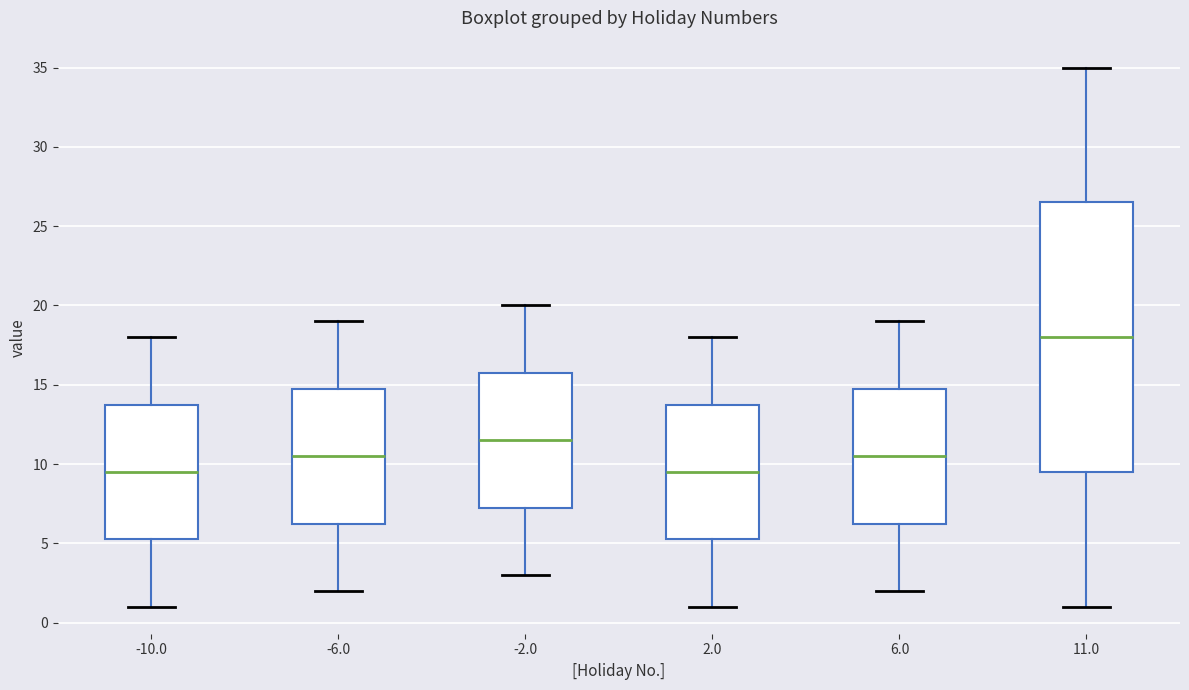

Reading left to right, transcribe this box plot: for each box, give where its median line is, the range the box spans, and where its two whiskers end, as read against the y-axis. The values are not printed on the chart, so give them approximately, as read against the axis.

-10.0: median 9.5, box 5.5 to 14.0, whiskers 1.0 to 18.0
-6.0: median 10.5, box 6.5 to 15.0, whiskers 2.0 to 19.0
-2.0: median 11.5, box 7.5 to 16.0, whiskers 3.0 to 20.0
2.0: median 9.5, box 5.5 to 14.0, whiskers 1.0 to 18.0
6.0: median 10.5, box 6.5 to 15.0, whiskers 2.0 to 19.0
11.0: median 18.0, box 9.5 to 26.5, whiskers 1.0 to 35.0